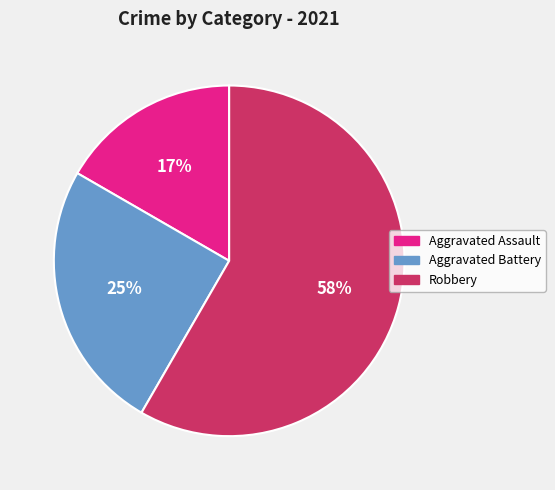

Is the sum of Robbery and Aggravated Assault greater than half?

Yes